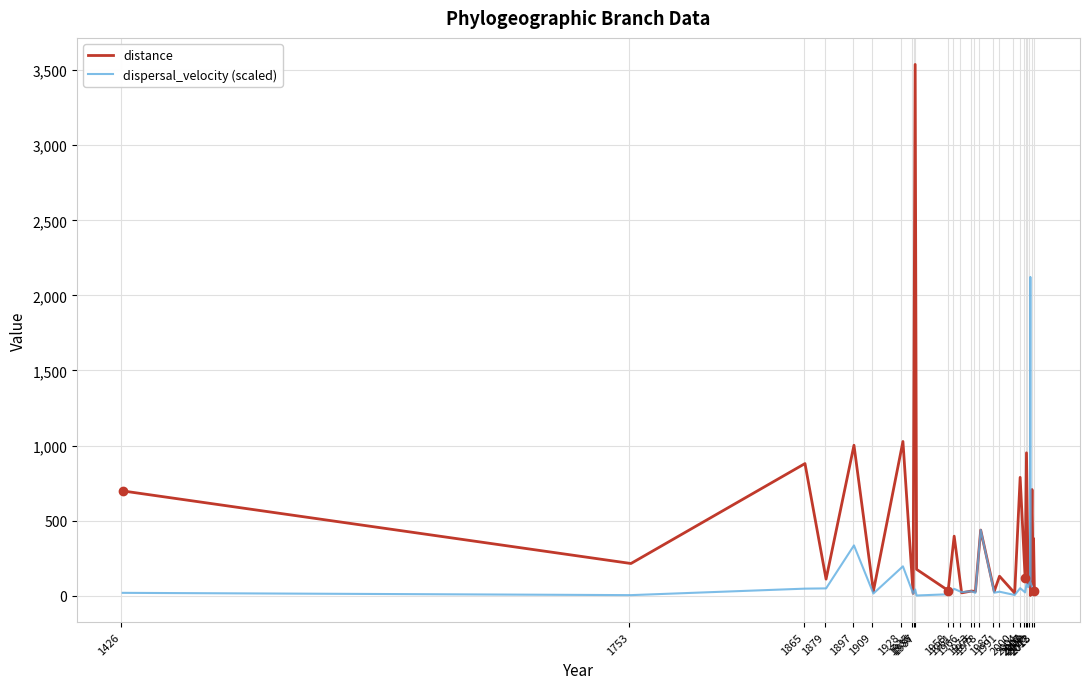

The value of dispersal_velocity (scaled) at 2012 is 3683.2. True or false?

False